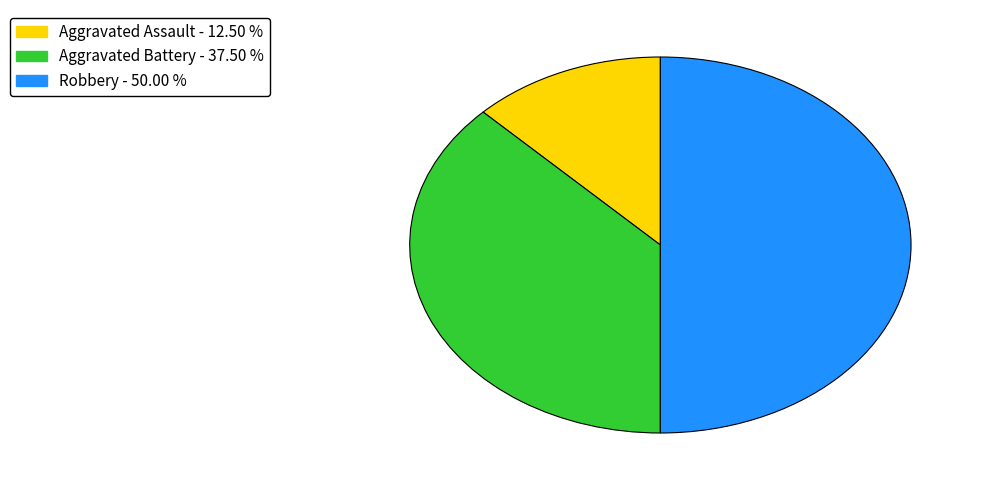

How many slices are in this pie chart?

3